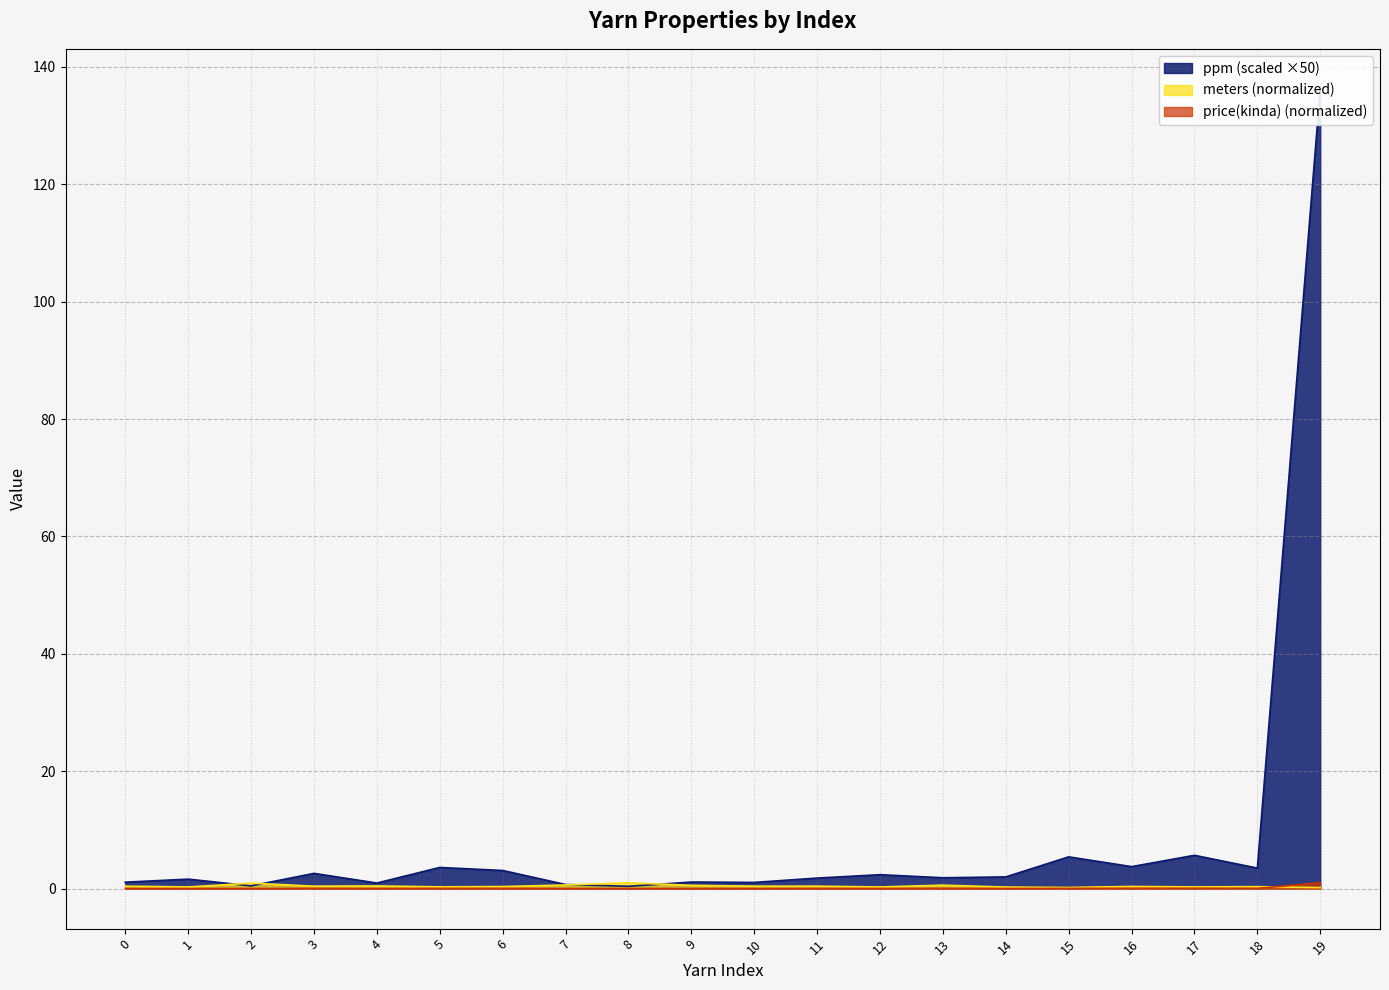

Is the value of ppm at 9 greater than the value of price(kinda) at 5?

Yes